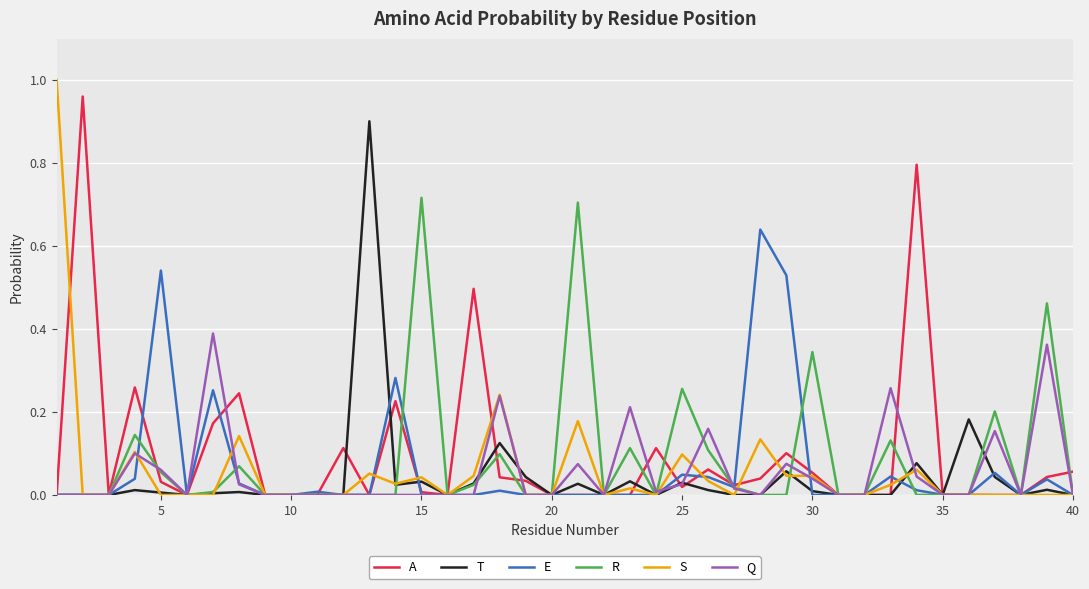

How many lines are shown in the chart?

6